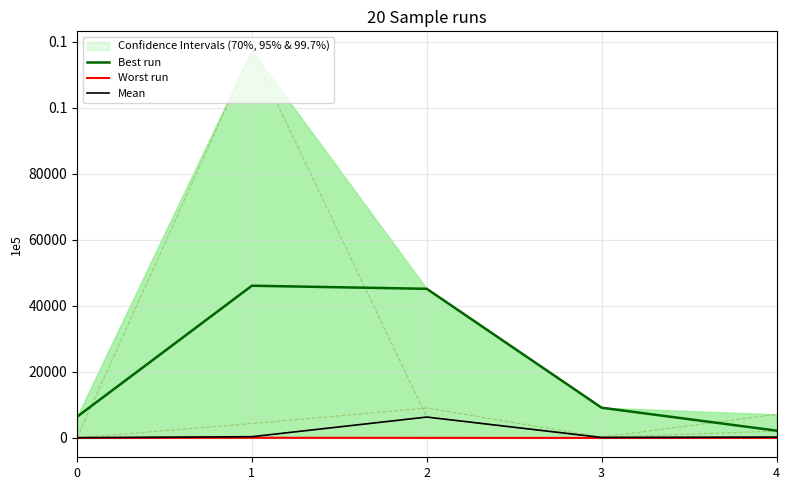

True or false: Worst run has a value of 33 at 1.

False